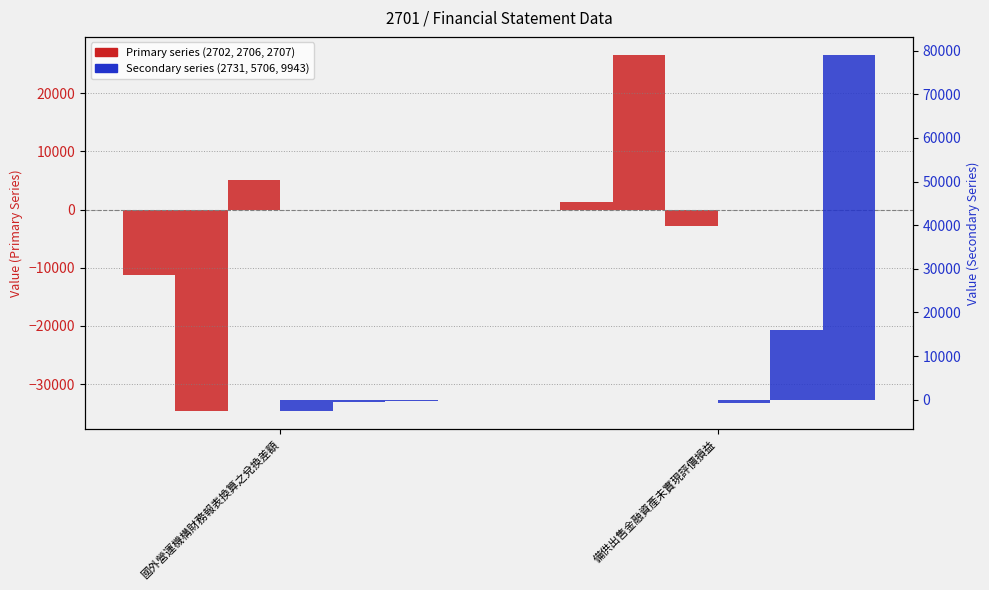

How many bars are there in each group?

2